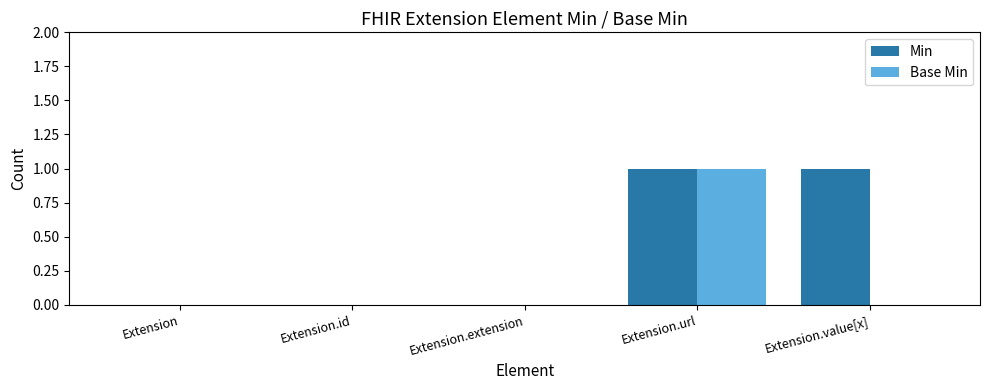

Which series has the largest total across all categories?

Min